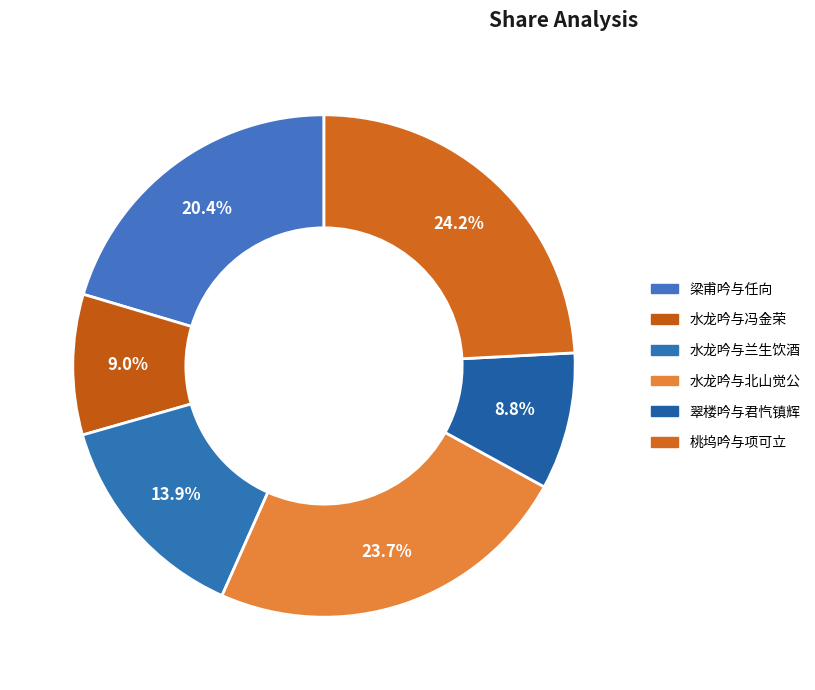

Is there a majority slice in this chart?

No